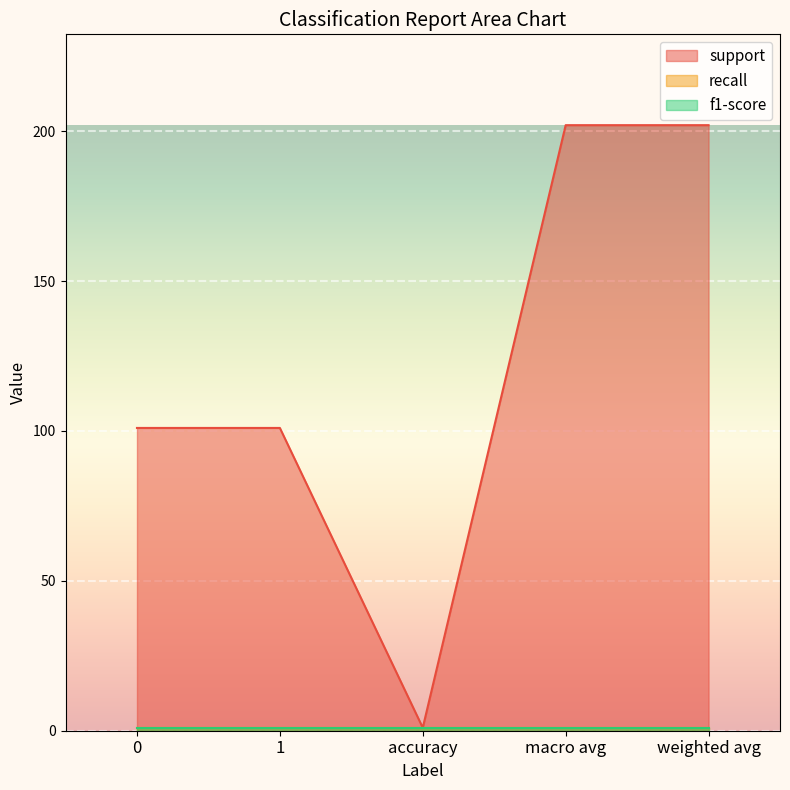

Which has a higher value, macro avg or accuracy?

macro avg